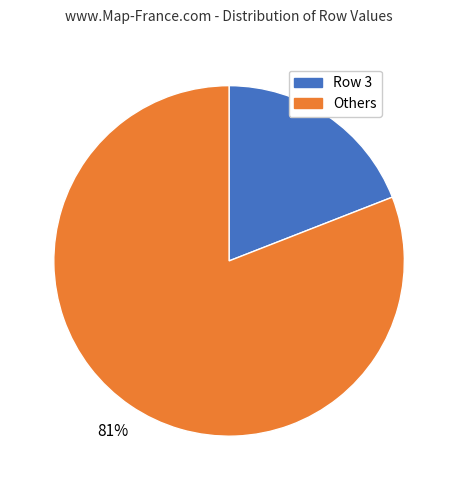

Does any single category account for the majority?

Yes